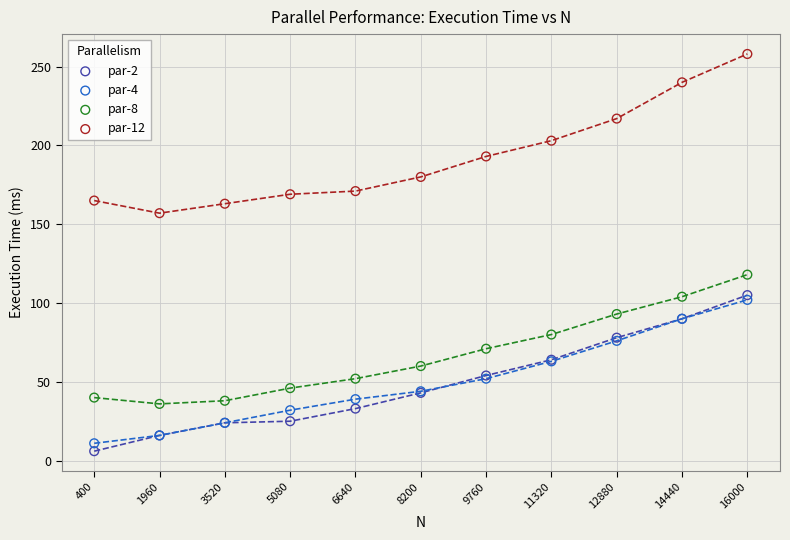

What is the X range (max minus min) for the scatter plot?

15600